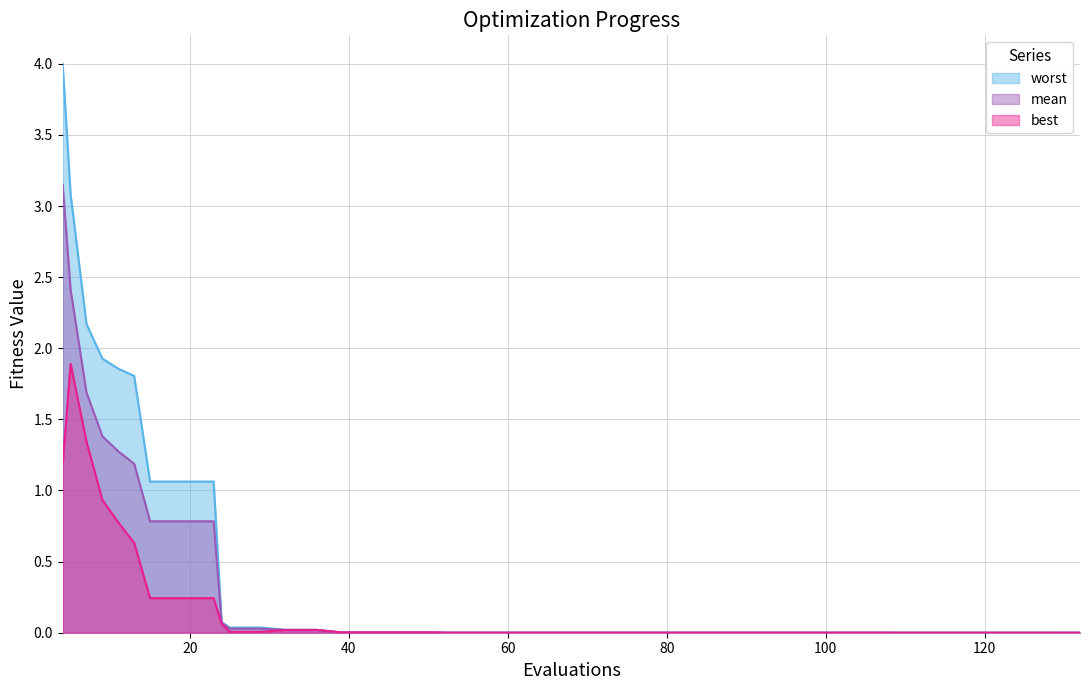

Reading right to left, transcribe all the data shown in this chart.

mean: 0.0	0.0	0.0	0.0	0.0	0.0	0.0	0.0	0.0	0.0	0.0	0.0	0.0	0.0	0.0	0.0	0.0	0.0	0.0	0.0	0.0	0.0	0.0	0.0	0.0	0.0	0.0	0.0	0.0	0.0	0.1	0.8	0.8	0.8	1.2	1.3	1.4	1.7	2.4	3.2
best: 0.0	0.0	0.0	0.0	0.0	0.0	0.0	0.0	0.0	0.0	0.0	0.0	0.0	0.0	0.0	0.0	0.0	0.0	0.0	0.0	0.0	0.0	0.0	0.0	0.0	0.0	0.0	0.0	0.0	0.0	0.1	0.2	0.2	0.2	0.6	0.8	0.9	1.3	1.9	1.2
worst: 0.0	0.0	0.0	0.0	0.0	0.0	0.0	0.0	0.0	0.0	0.0	0.0	0.0	0.0	0.0	0.0	0.0	0.0	0.0	0.0	0.0	0.0	0.0	0.0	0.0	0.0	0.0	0.0	0.0	0.0	0.1	1.1	1.1	1.1	1.8	1.9	1.9	2.2	3.1	4.0